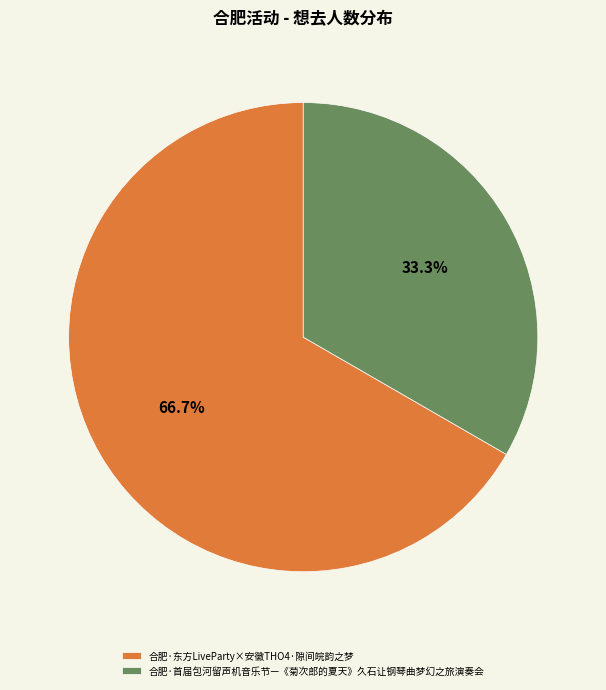

Is it true that 合肥·东方LiveParty×安徽THO4·隙间皖韵之梦 is 73% of the pie?

False